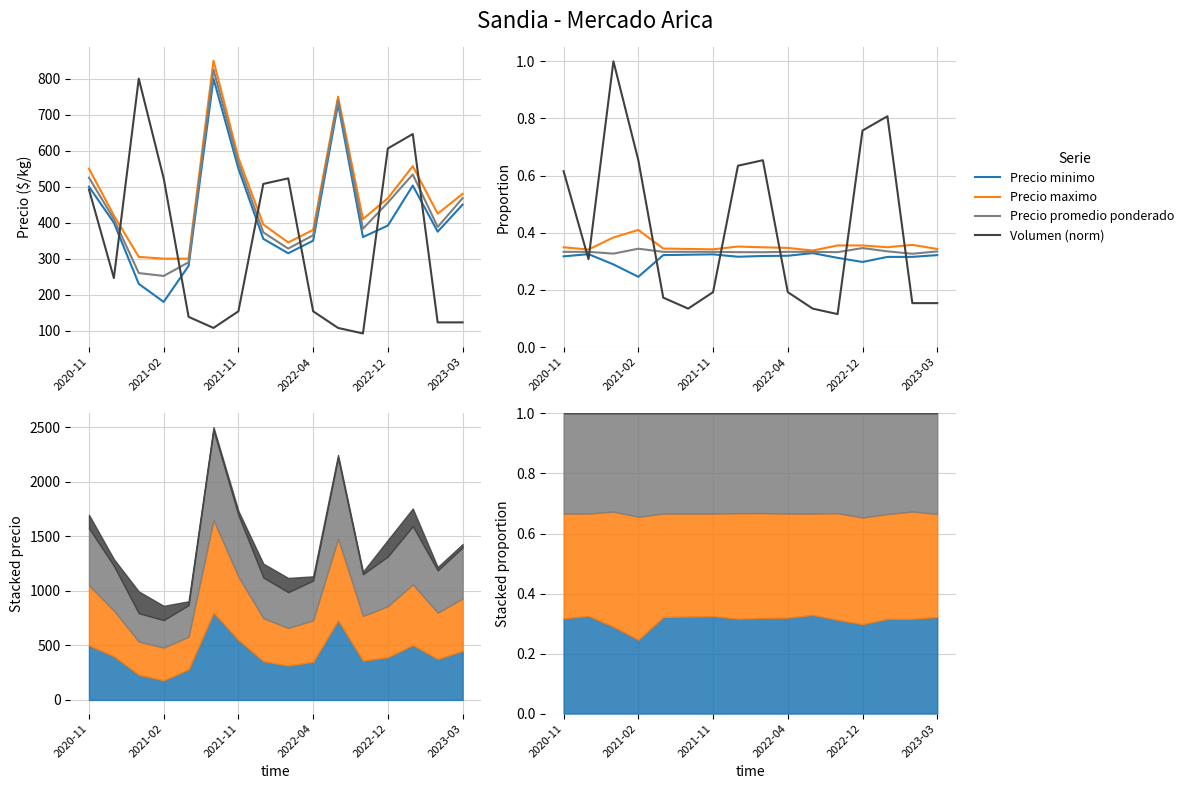

Which series has the largest range (max minus min)?

Volumen (norm)